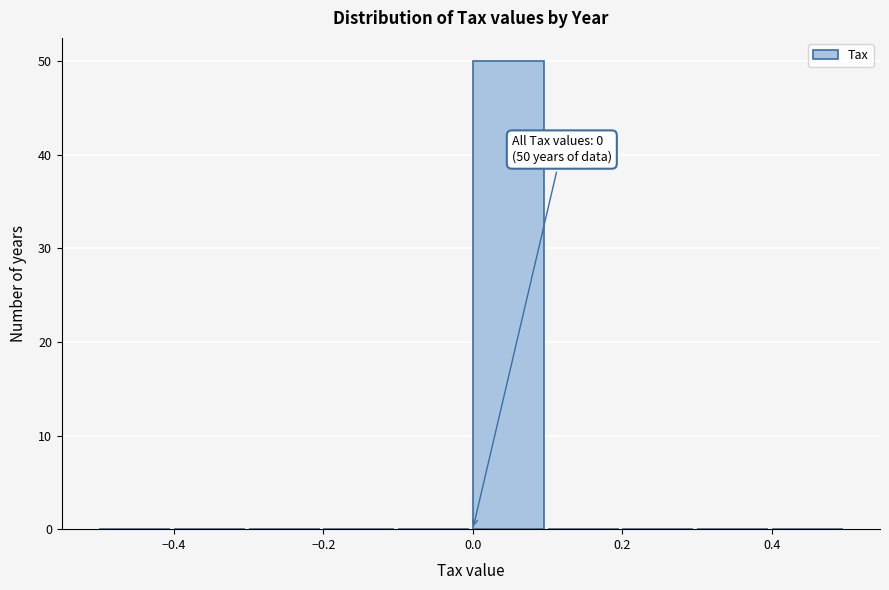

Which range on the x-axis has the tallest bar?

0.0 to 0.1